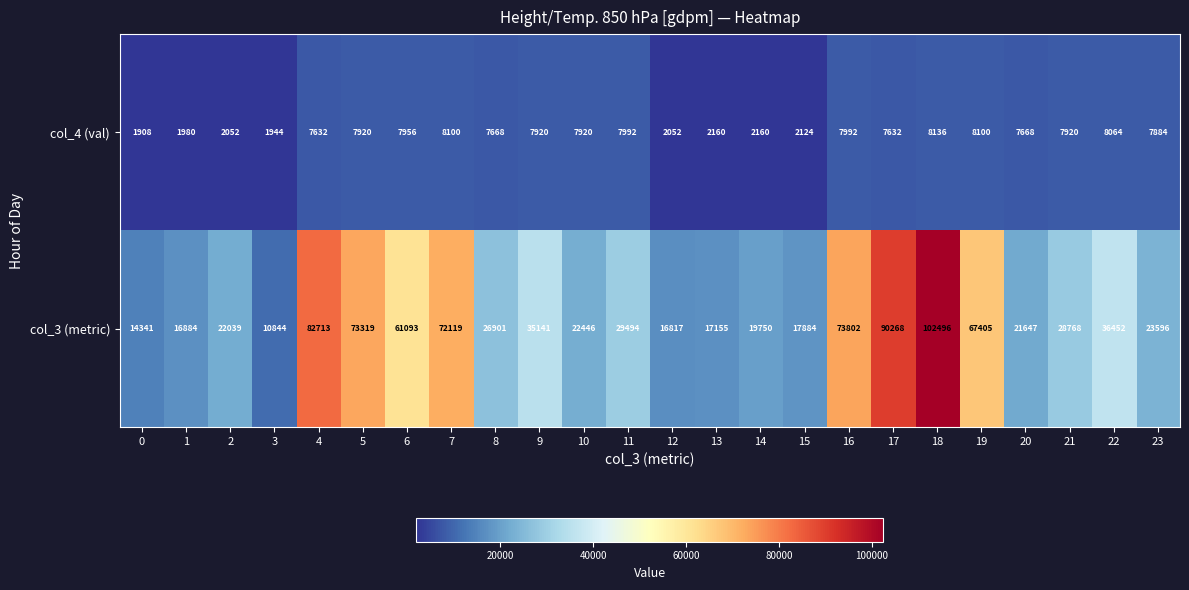

List the series in order of their peak value, lowest first.

col_4 (val), col_3 (metric)